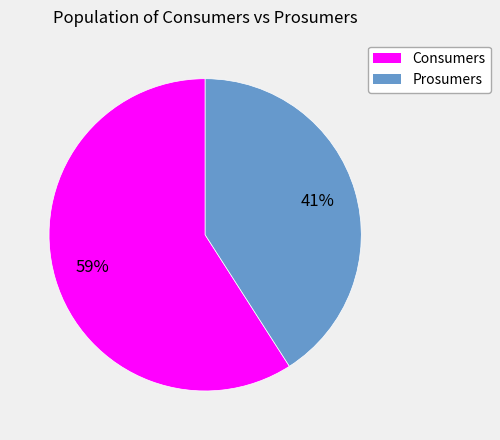

How many segments does this pie chart have?

2